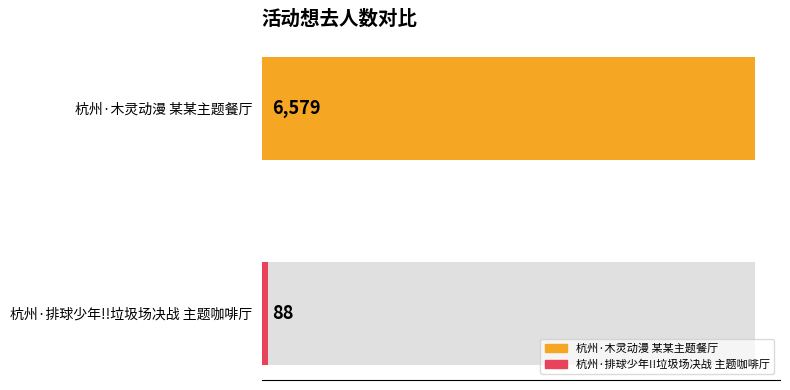

Count the values in the range 88 to 6579.

2